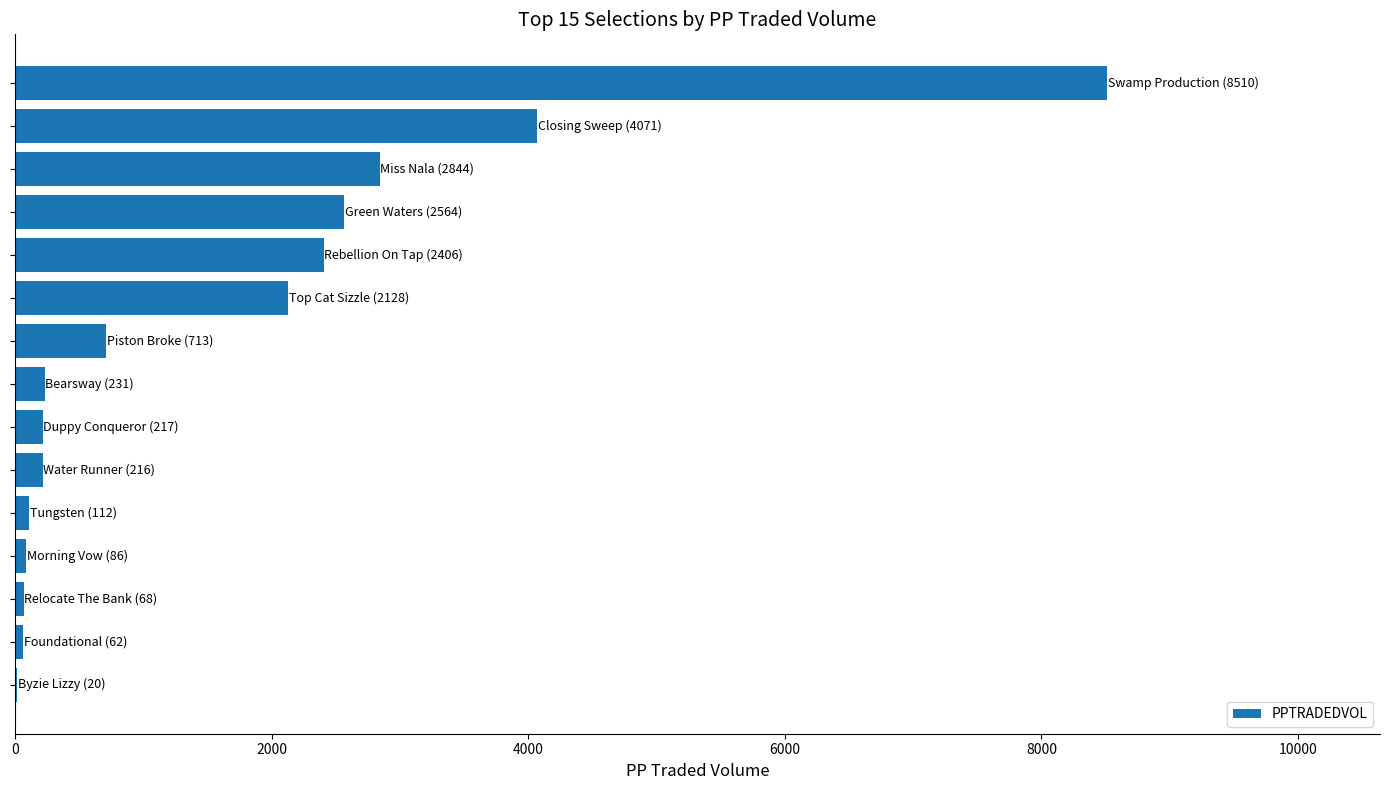

What is the maximum value shown in the chart?

8510.5